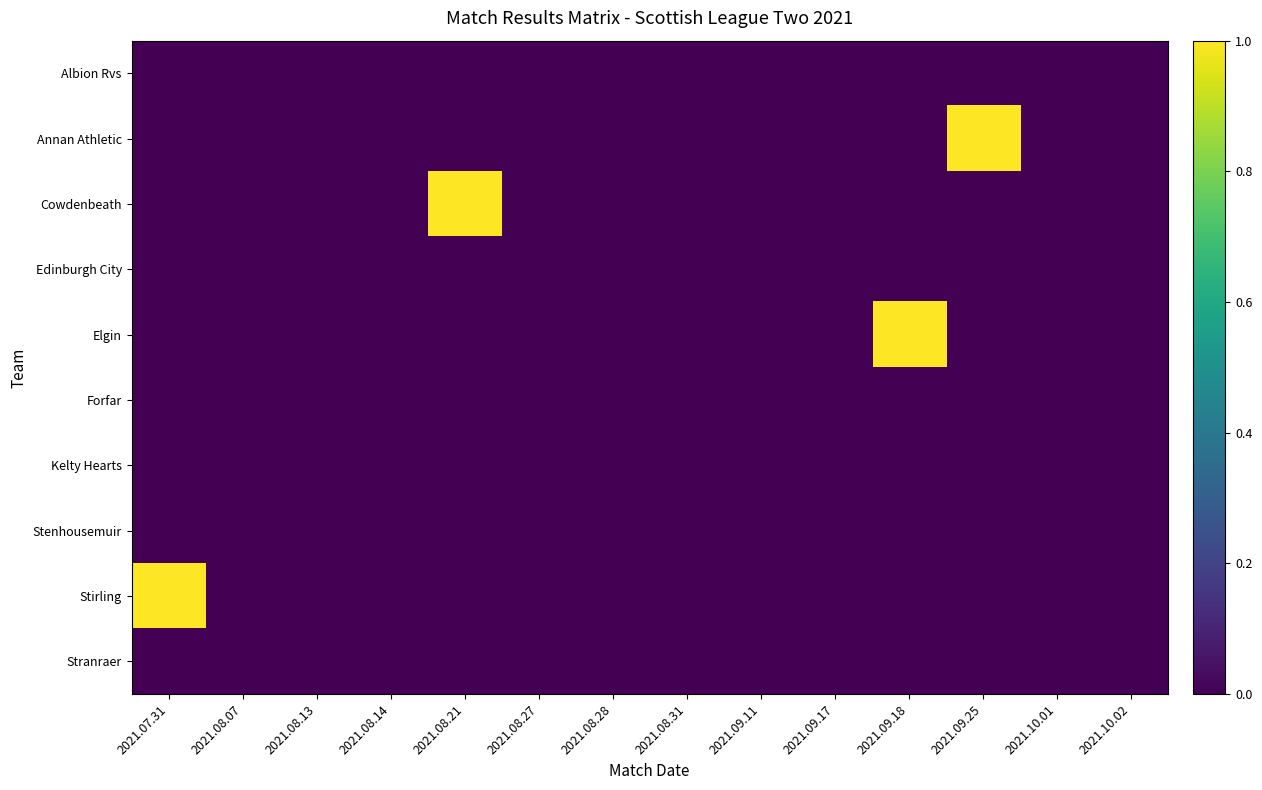

Reading right to left, extract all data points from this chart.

Albion Rvs: 2021.10.02=0	2021.10.01=0	2021.09.25=0	2021.09.18=0	2021.09.17=0	2021.09.11=0	2021.08.31=0	2021.08.28=0	2021.08.27=0	2021.08.21=0	2021.08.14=0	2021.08.13=0	2021.08.07=0	2021.07.31=0
Annan Athletic: 2021.10.02=0	2021.10.01=0	2021.09.25=1	2021.09.18=0	2021.09.17=0	2021.09.11=0	2021.08.31=0	2021.08.28=0	2021.08.27=0	2021.08.21=0	2021.08.14=0	2021.08.13=0	2021.08.07=0	2021.07.31=0
Cowdenbeath: 2021.10.02=0	2021.10.01=0	2021.09.25=0	2021.09.18=0	2021.09.17=0	2021.09.11=0	2021.08.31=0	2021.08.28=0	2021.08.27=0	2021.08.21=1	2021.08.14=0	2021.08.13=0	2021.08.07=0	2021.07.31=0
Edinburgh City: 2021.10.02=0	2021.10.01=0	2021.09.25=0	2021.09.18=0	2021.09.17=0	2021.09.11=0	2021.08.31=0	2021.08.28=0	2021.08.27=0	2021.08.21=0	2021.08.14=0	2021.08.13=0	2021.08.07=0	2021.07.31=0
Elgin: 2021.10.02=0	2021.10.01=0	2021.09.25=0	2021.09.18=1	2021.09.17=0	2021.09.11=0	2021.08.31=0	2021.08.28=0	2021.08.27=0	2021.08.21=0	2021.08.14=0	2021.08.13=0	2021.08.07=0	2021.07.31=0
Forfar: 2021.10.02=0	2021.10.01=0	2021.09.25=0	2021.09.18=0	2021.09.17=0	2021.09.11=0	2021.08.31=0	2021.08.28=0	2021.08.27=0	2021.08.21=0	2021.08.14=0	2021.08.13=0	2021.08.07=0	2021.07.31=0
Kelty Hearts: 2021.10.02=0	2021.10.01=0	2021.09.25=0	2021.09.18=0	2021.09.17=0	2021.09.11=0	2021.08.31=0	2021.08.28=0	2021.08.27=0	2021.08.21=0	2021.08.14=0	2021.08.13=0	2021.08.07=0	2021.07.31=0
Stenhousemuir: 2021.10.02=0	2021.10.01=0	2021.09.25=0	2021.09.18=0	2021.09.17=0	2021.09.11=0	2021.08.31=0	2021.08.28=0	2021.08.27=0	2021.08.21=0	2021.08.14=0	2021.08.13=0	2021.08.07=0	2021.07.31=0
Stirling: 2021.10.02=0	2021.10.01=0	2021.09.25=0	2021.09.18=0	2021.09.17=0	2021.09.11=0	2021.08.31=0	2021.08.28=0	2021.08.27=0	2021.08.21=0	2021.08.14=0	2021.08.13=0	2021.08.07=0	2021.07.31=1
Stranraer: 2021.10.02=0	2021.10.01=0	2021.09.25=0	2021.09.18=0	2021.09.17=0	2021.09.11=0	2021.08.31=0	2021.08.28=0	2021.08.27=0	2021.08.21=0	2021.08.14=0	2021.08.13=0	2021.08.07=0	2021.07.31=0